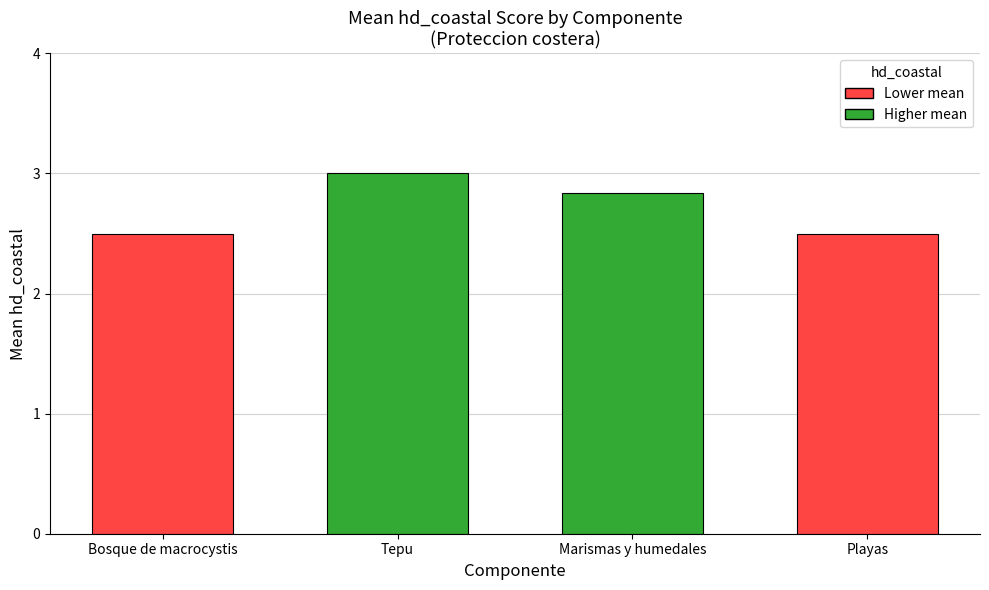

At which category does the chart reach its peak across all series?

Tepu